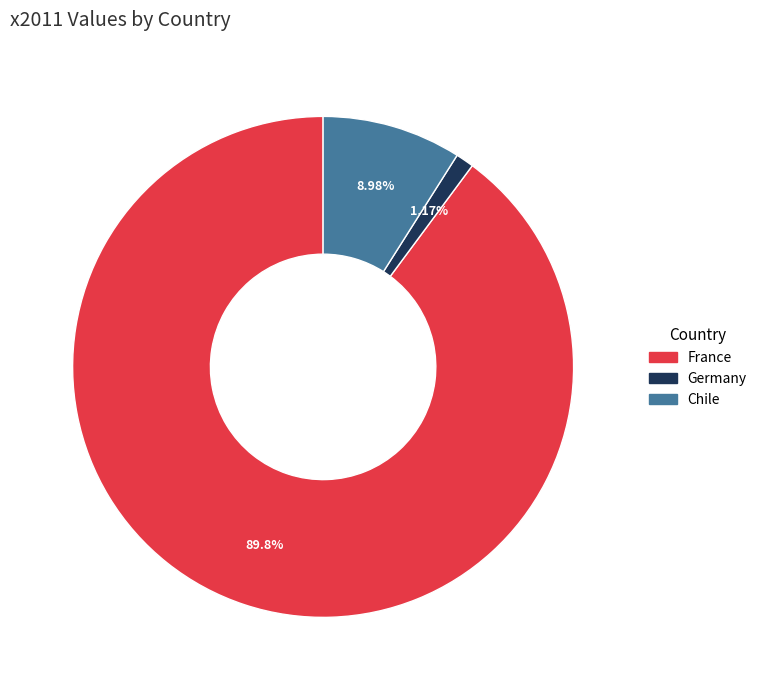

How many segments does this pie chart have?

3